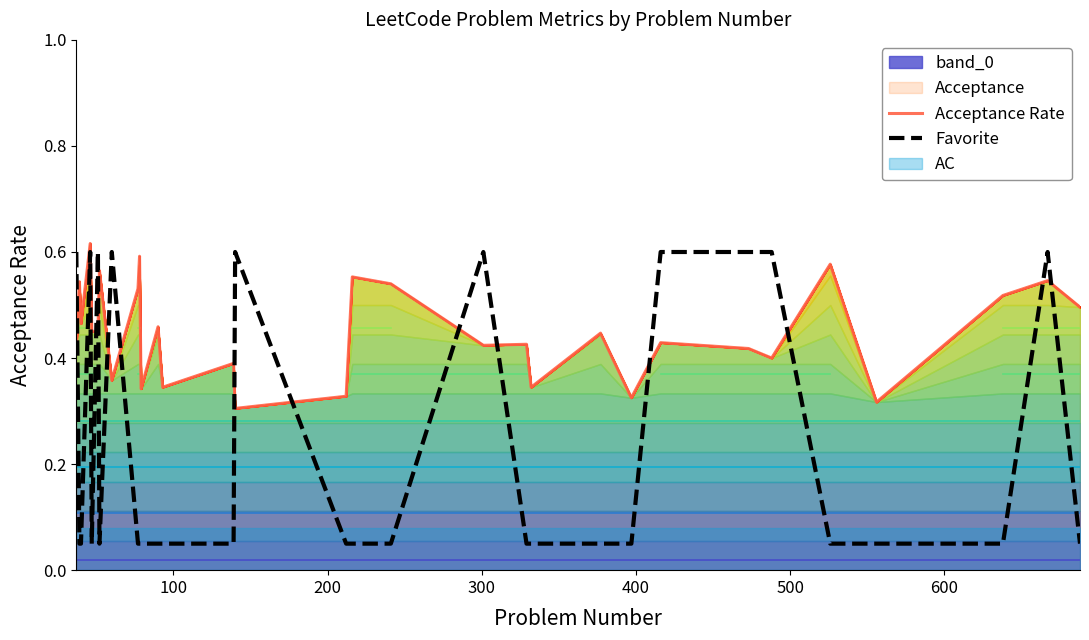

What is the difference between the second highest and second lowest values in the Favorite series?

0.6